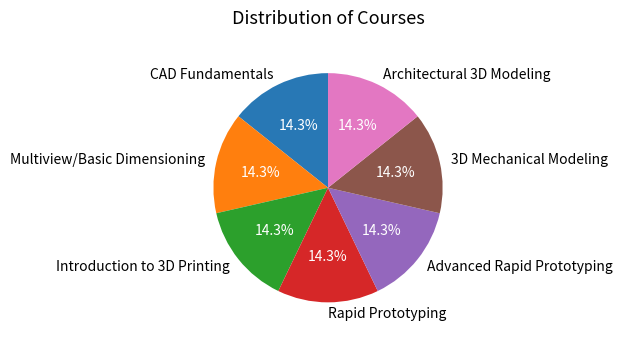

Combined, what portion of the pie is CAD Fundamentals and Introduction to 3D Printing?

28.6%